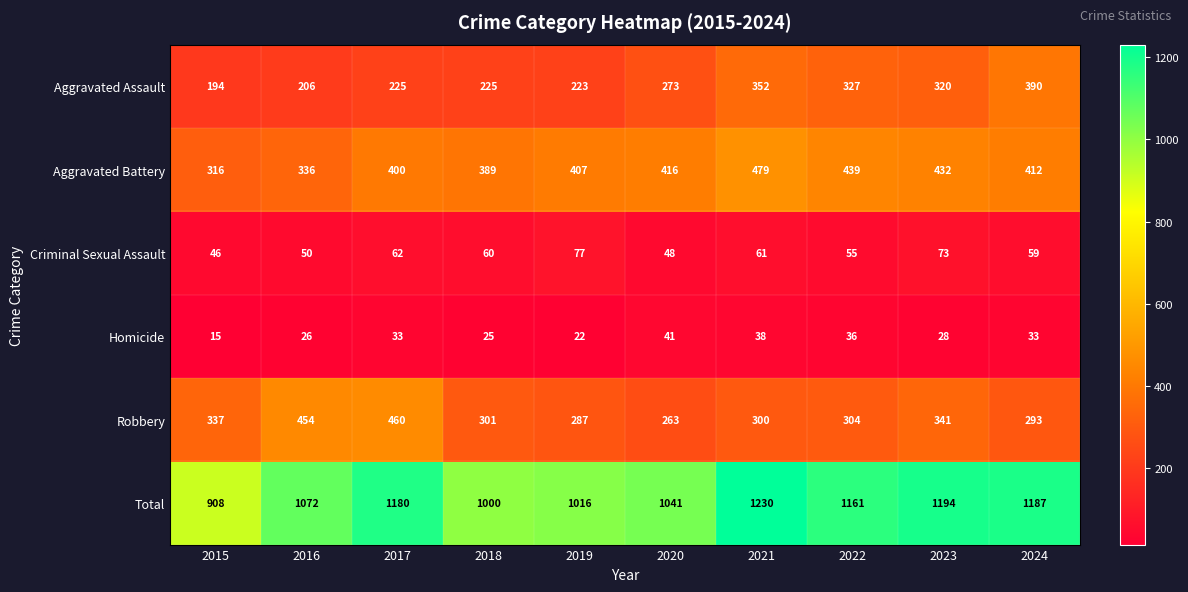

What is the sum of the Homicide values at 2024 and 2022?

69